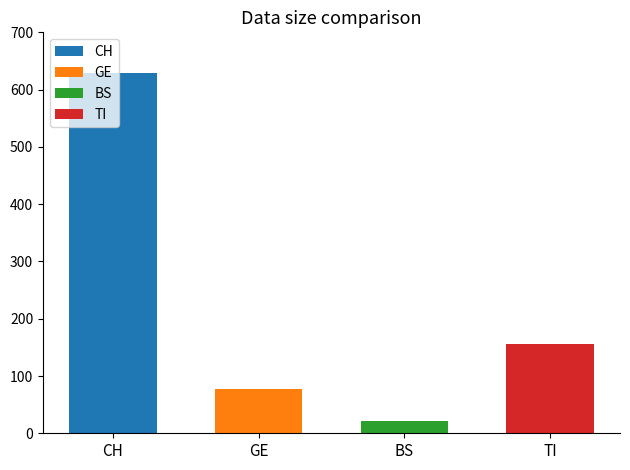

True or false: CH has a value of 54 at 12.

False